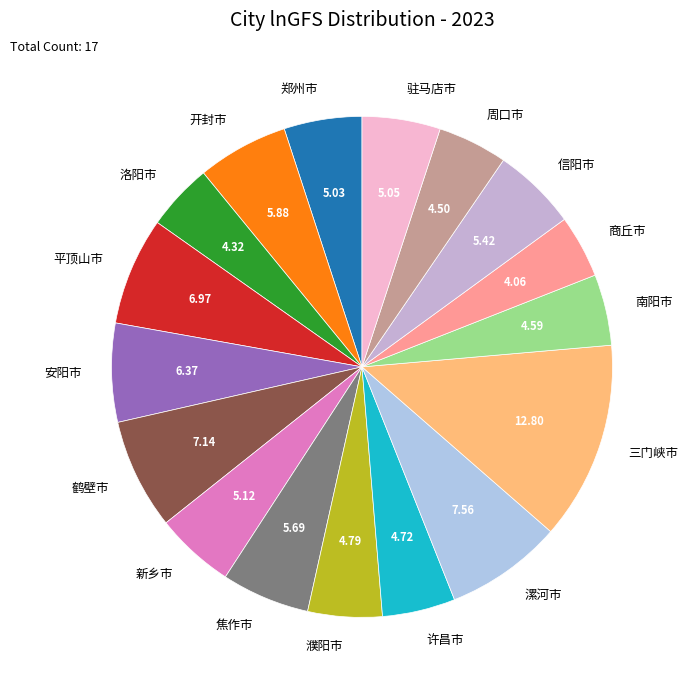

Is 濮阳市 the majority of the pie?

No